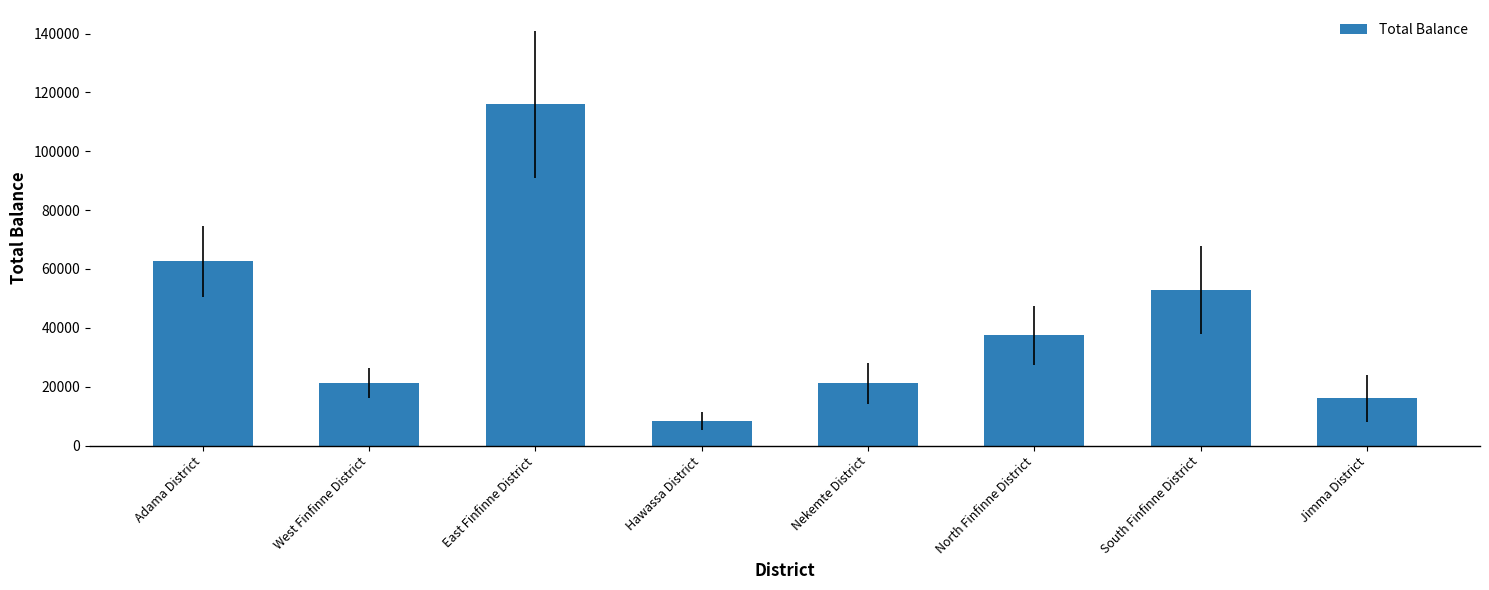

What value does the data have at Adama District?

62543.1